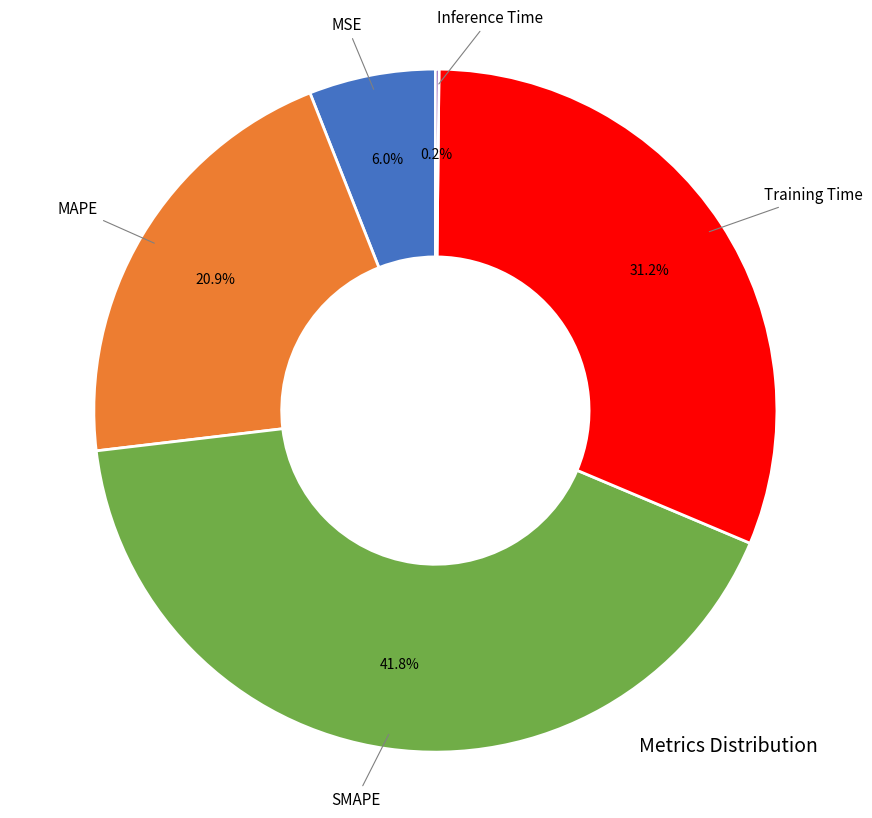

Which slice is the largest?

SMAPE